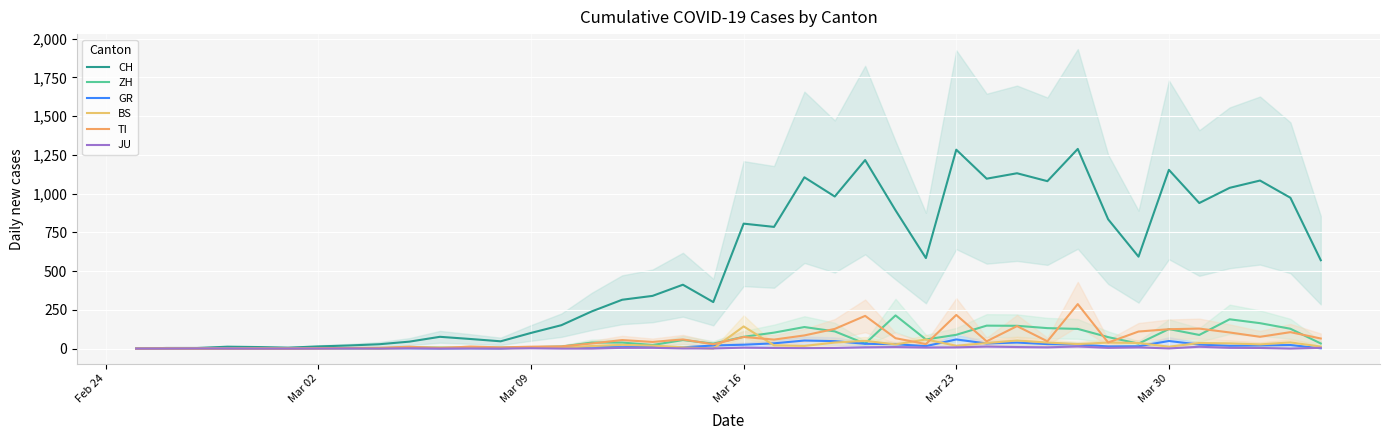

Between Mar 23 and 20, which series saw the biggest shift?

CH